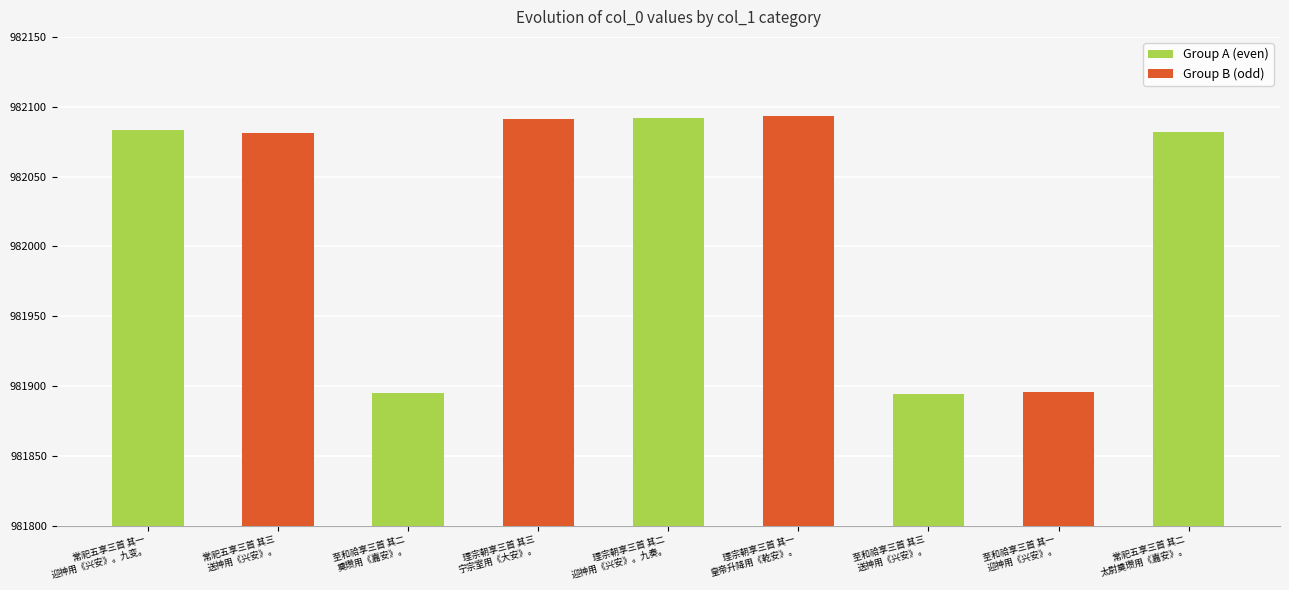

The value at 常祀五享三首 其三
送神用《兴安》。 is 982081. True or false?

True